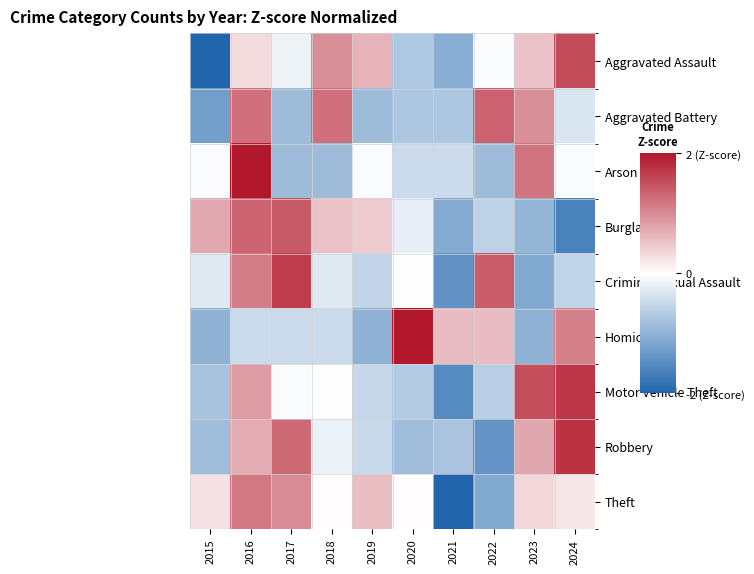

At 2021, list the series in order from largest to smallest.

Homicide, Arson, Aggravated Battery, Robbery, Aggravated Assault, Burglary, Criminal Sexual Assault, Motor Vehicle Theft, Theft